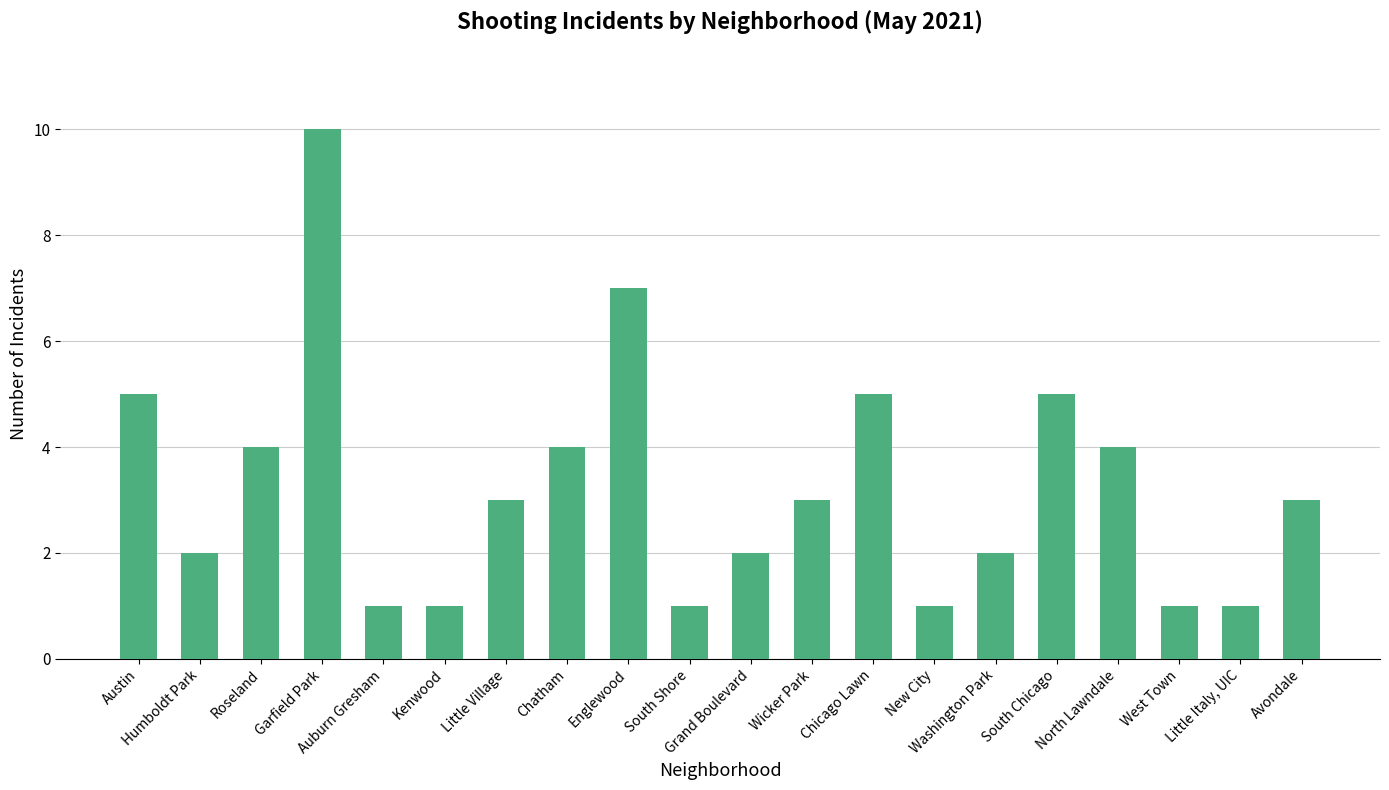

What position from the left is Kenwood?

6